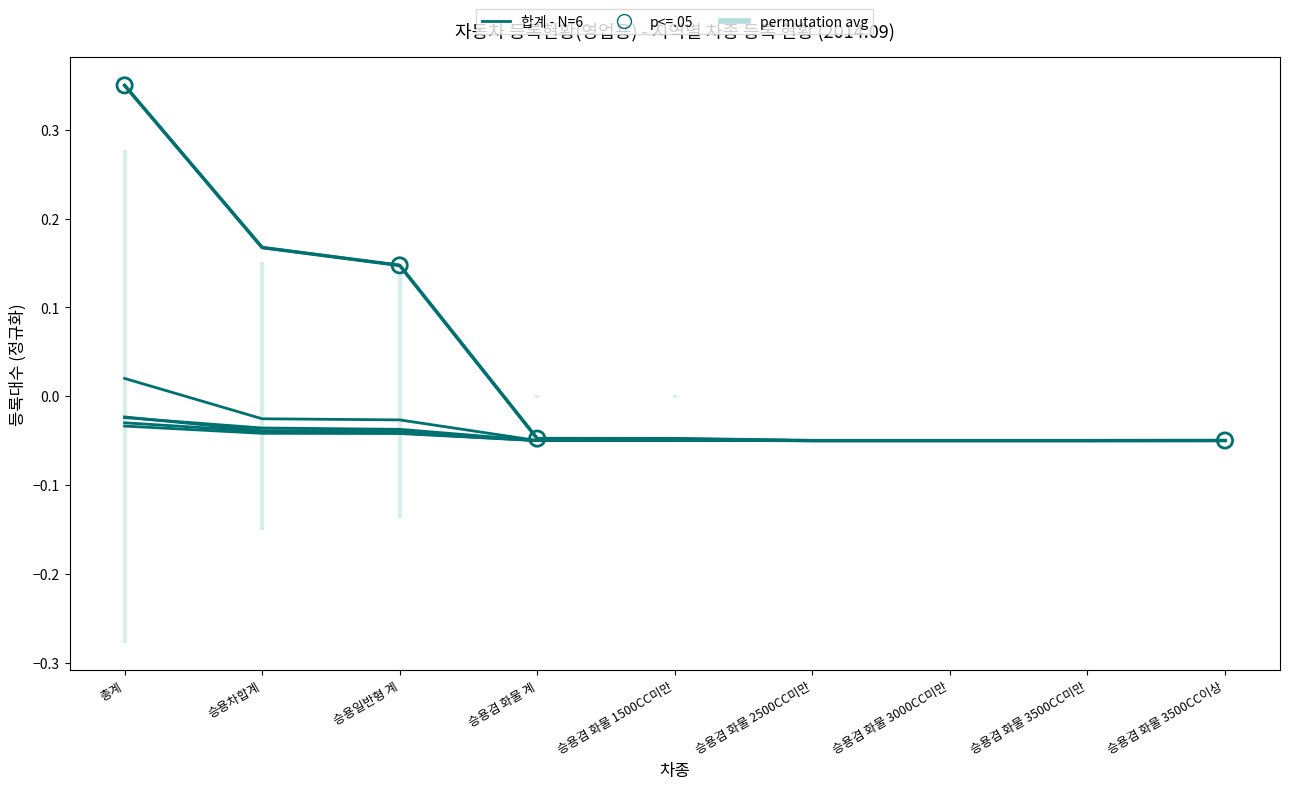

At how many categories does at least one series exceed 0?

3